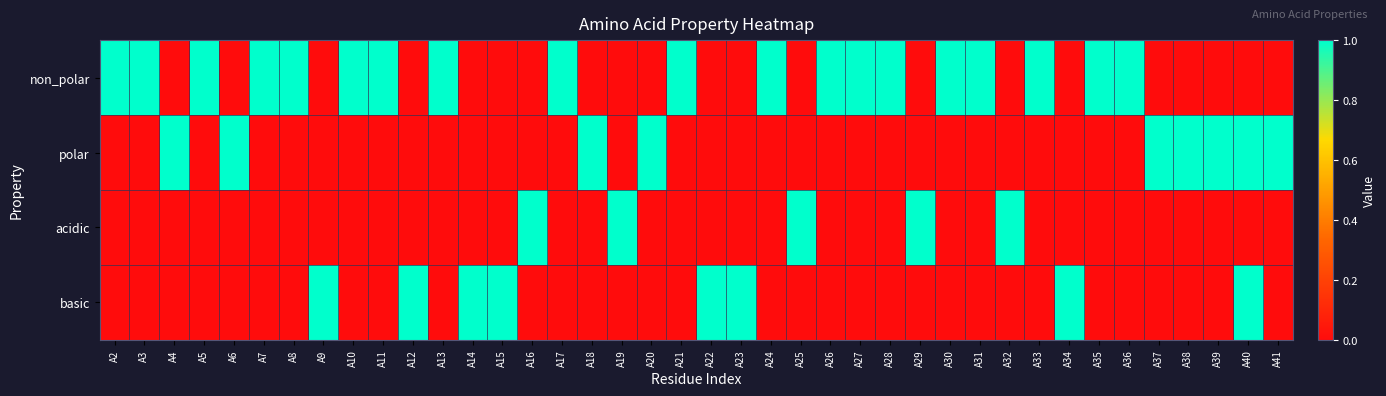

Reading left to right, extract all data points from this chart.

non_polar: A2=1	A3=1	A4=0	A5=1	A6=0	A7=1	A8=1	A9=0	A10=1	A11=1	A12=0	A13=1	A14=0	A15=0	A16=0	A17=1	A18=0	A19=0	A20=0	A21=1	A22=0	A23=0	A24=1	A25=0	A26=1	A27=1	A28=1	A29=0	A30=1	A31=1	A32=0	A33=1	A34=0	A35=1	A36=1	A37=0	A38=0	A39=0	A40=0	A41=0
polar: A2=0	A3=0	A4=1	A5=0	A6=1	A7=0	A8=0	A9=0	A10=0	A11=0	A12=0	A13=0	A14=0	A15=0	A16=0	A17=0	A18=1	A19=0	A20=1	A21=0	A22=0	A23=0	A24=0	A25=0	A26=0	A27=0	A28=0	A29=0	A30=0	A31=0	A32=0	A33=0	A34=0	A35=0	A36=0	A37=1	A38=1	A39=1	A40=1	A41=1
acidic: A2=0	A3=0	A4=0	A5=0	A6=0	A7=0	A8=0	A9=0	A10=0	A11=0	A12=0	A13=0	A14=0	A15=0	A16=1	A17=0	A18=0	A19=1	A20=0	A21=0	A22=0	A23=0	A24=0	A25=1	A26=0	A27=0	A28=0	A29=1	A30=0	A31=0	A32=1	A33=0	A34=0	A35=0	A36=0	A37=0	A38=0	A39=0	A40=0	A41=0
basic: A2=0	A3=0	A4=0	A5=0	A6=0	A7=0	A8=0	A9=1	A10=0	A11=0	A12=1	A13=0	A14=1	A15=1	A16=0	A17=0	A18=0	A19=0	A20=0	A21=0	A22=1	A23=1	A24=0	A25=0	A26=0	A27=0	A28=0	A29=0	A30=0	A31=0	A32=0	A33=0	A34=1	A35=0	A36=0	A37=0	A38=0	A39=0	A40=1	A41=0